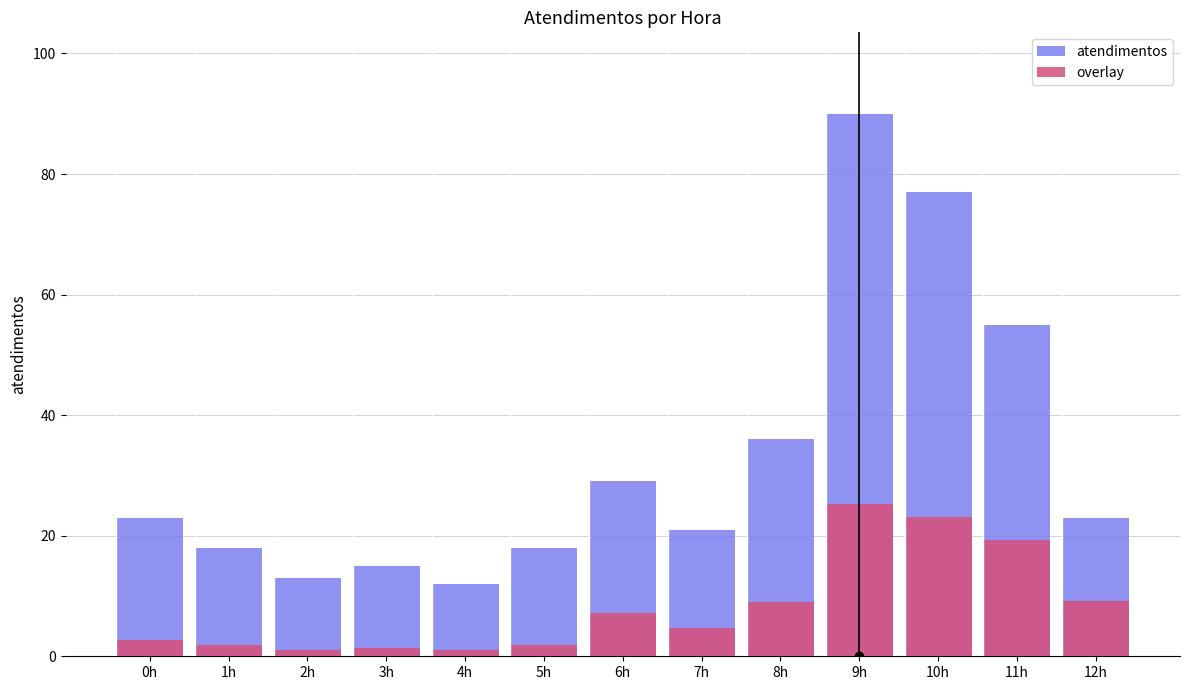

What is the label of the 8th bar from the left?

7h